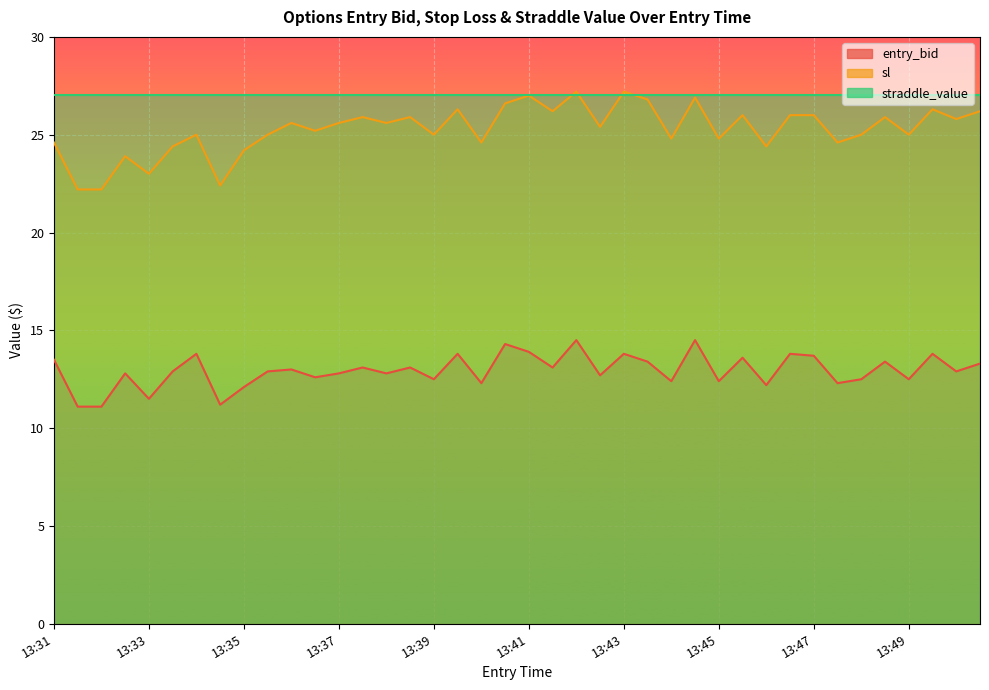

What is the average value of the entry_bid series?

12.9